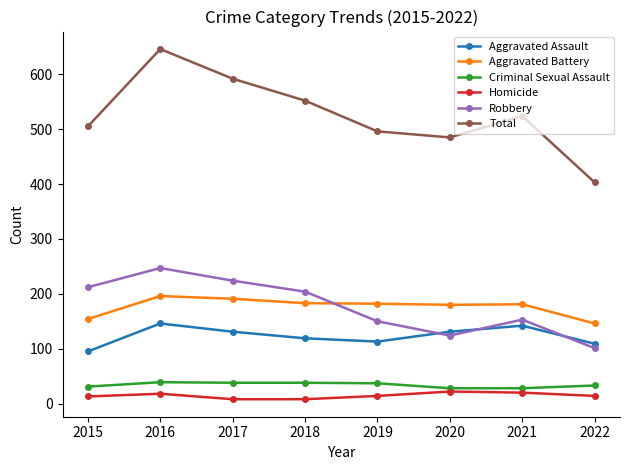

At how many categories does at least one series exceed 281?

8